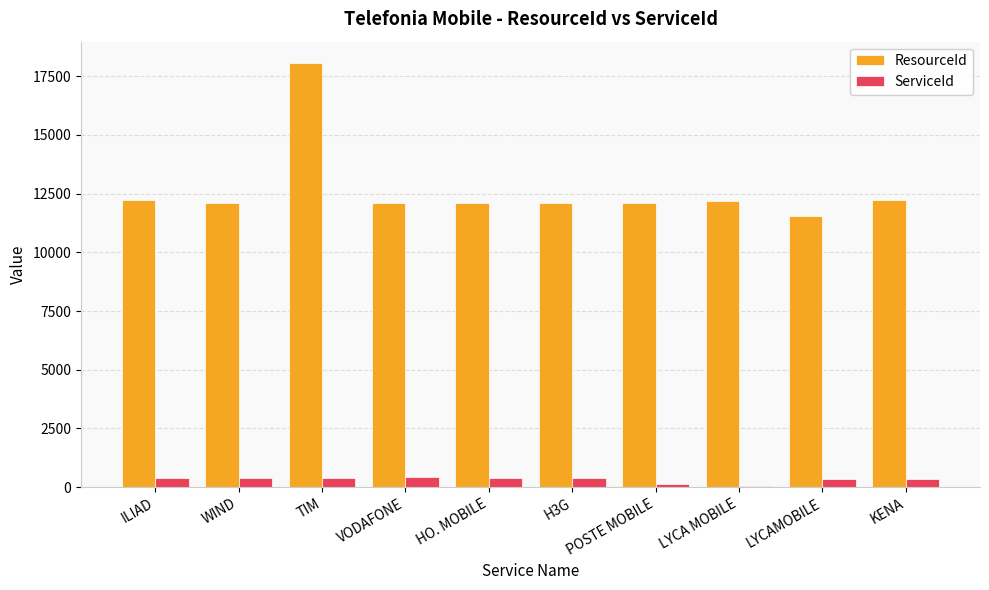

Which series has the widest spread of values?

ResourceId